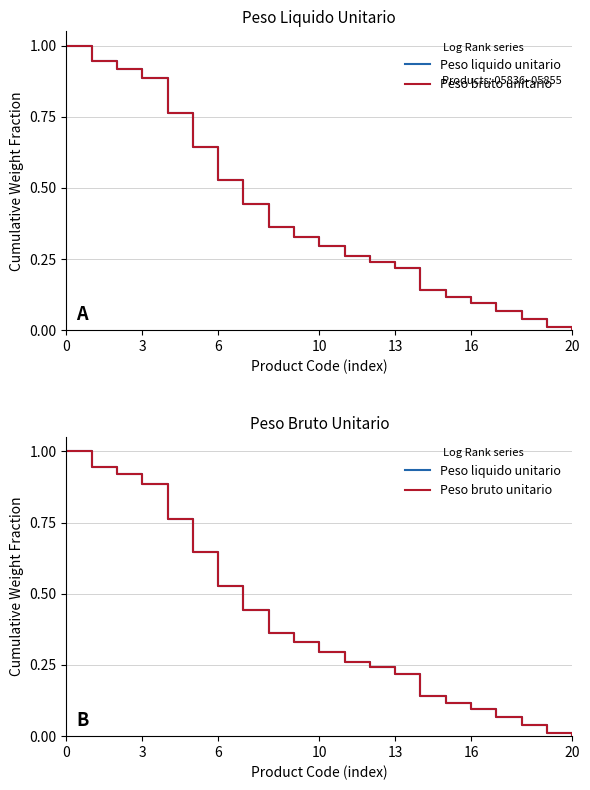

Is it true that Peso bruto unitario equals 0.4 at 10?

False